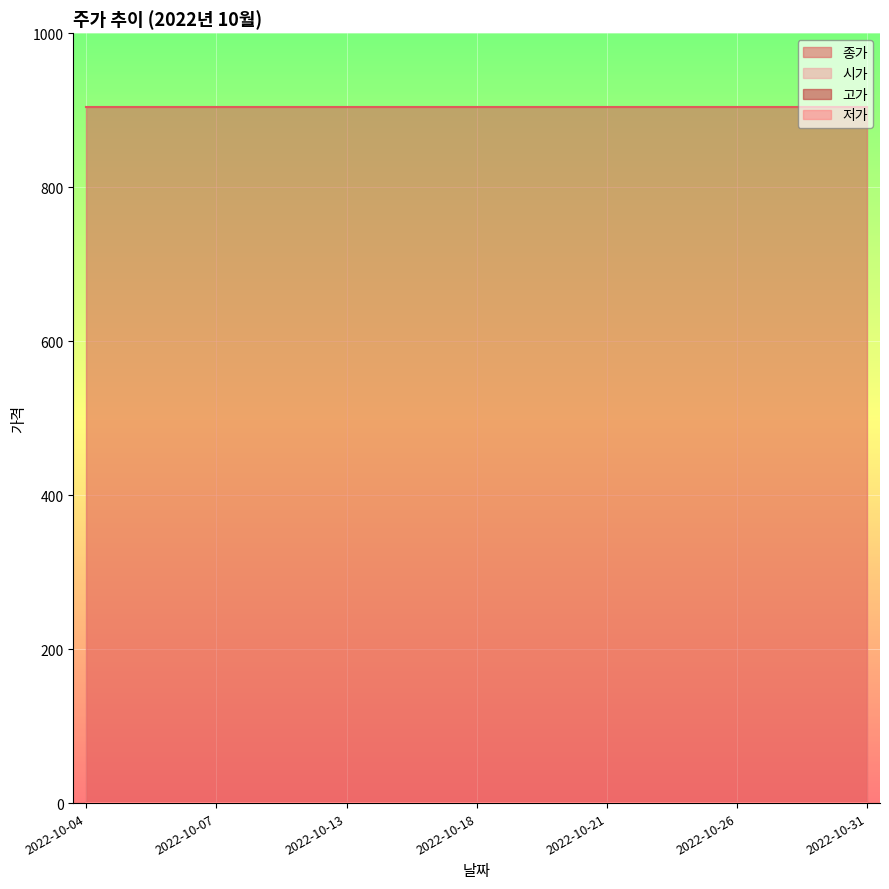

True or false: 종가 has more than 0 interior local peaks.

False